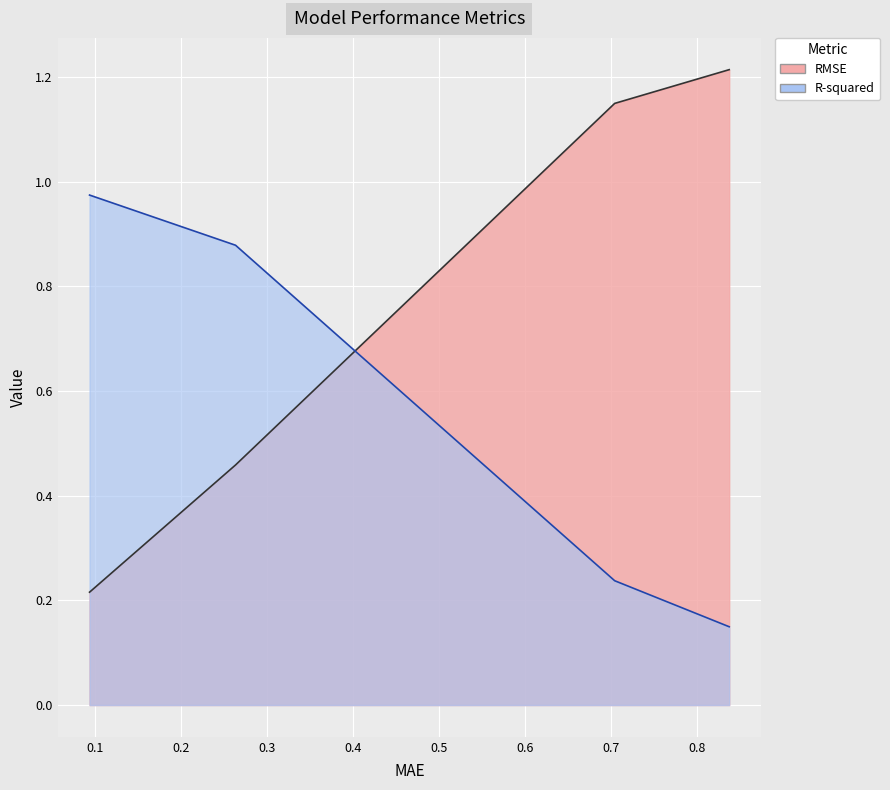

At 0.09384314841734807, list the series in order from smallest to largest.

RMSE, R-squared